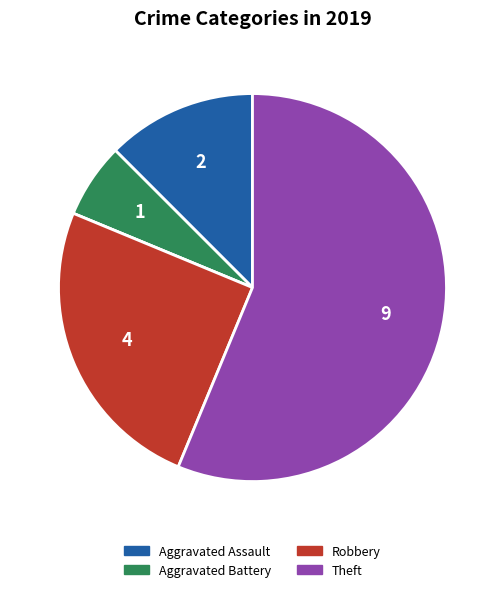

Does any single category account for the majority?

Yes